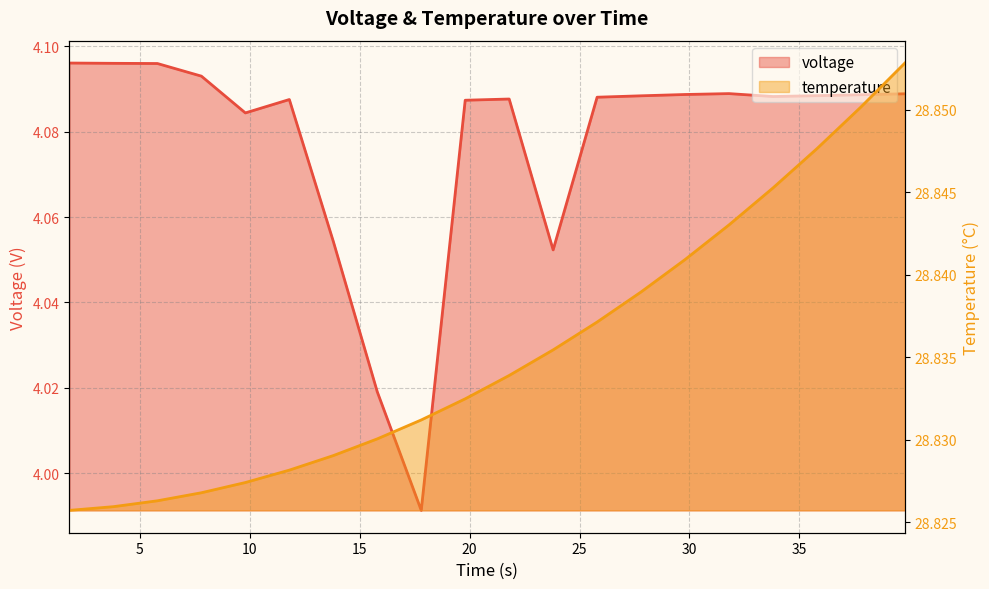

True or false: voltage and temperature intersect in this chart.

False